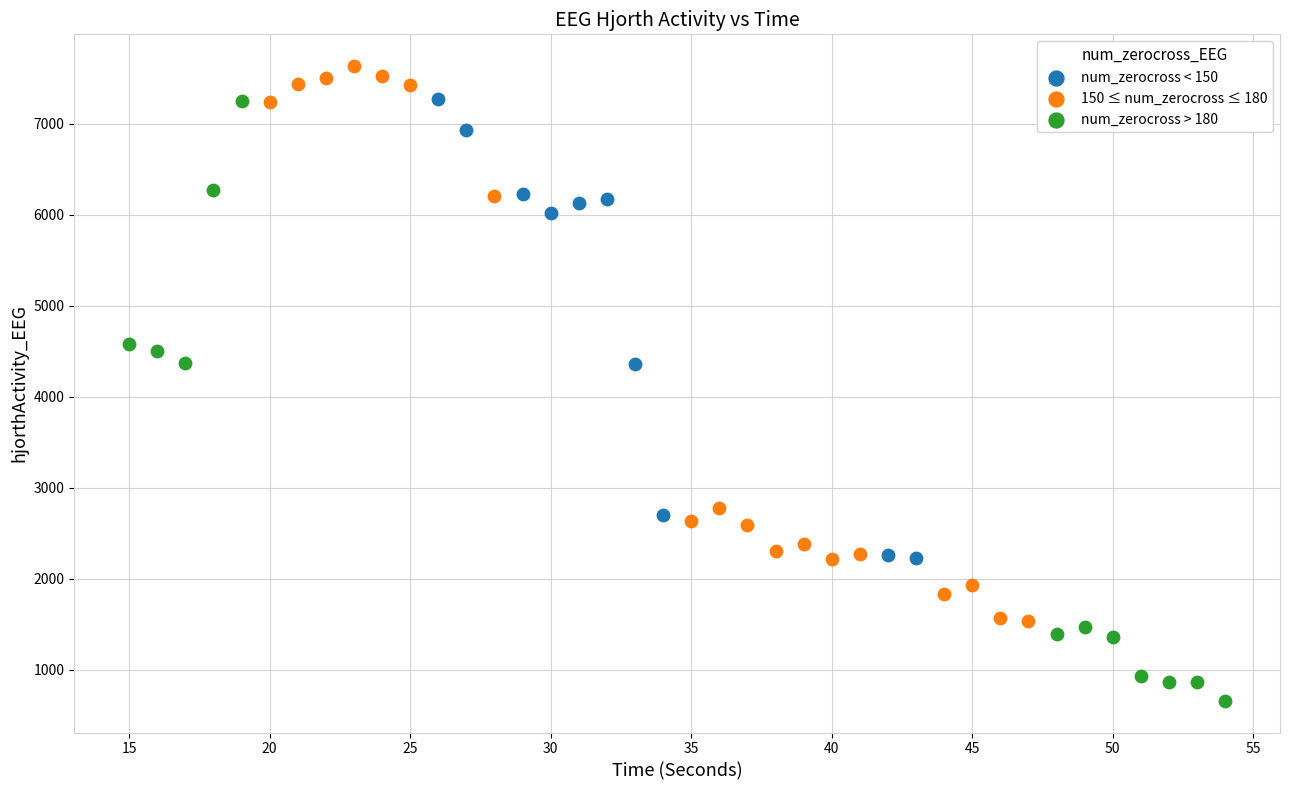

Which series contains the lowest Y value?

num_zerocross > 180